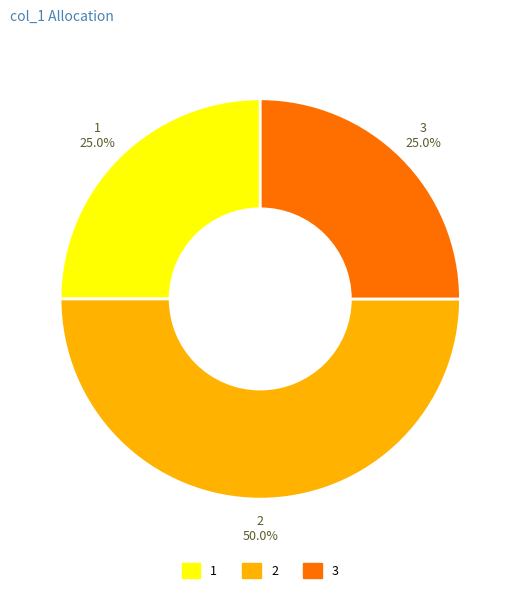

Approximately how many times larger is the value at 1 compared to 2?

0.5